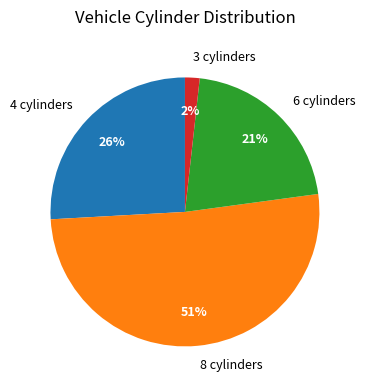

Do 4 cylinders and 6 cylinders together represent more than half of the pie?

No